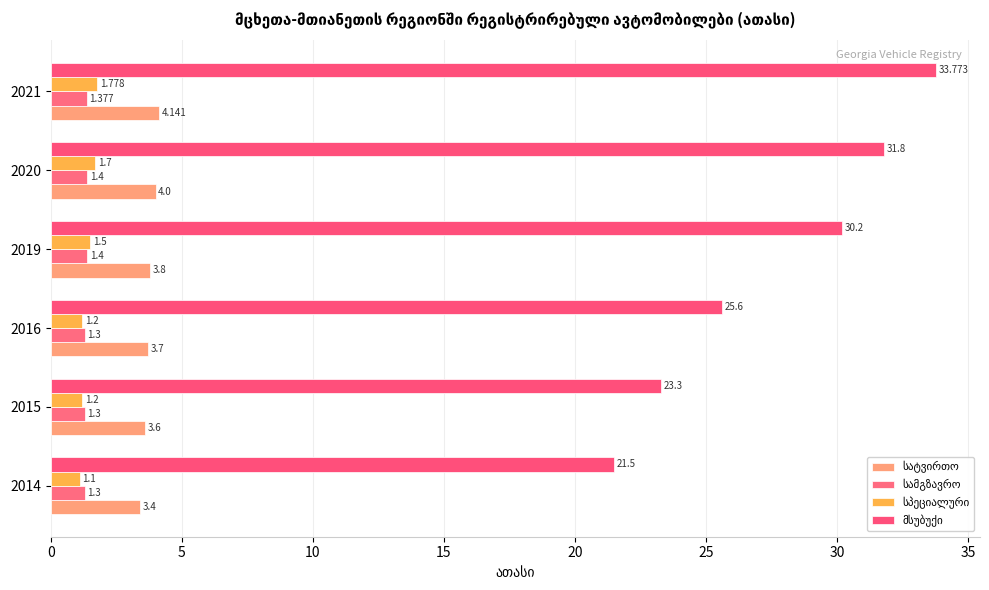

Rank the series by their maximum value, from highest to lowest.

მსუბუქი, სატვირთო, სპეციალური, სამგზავრო